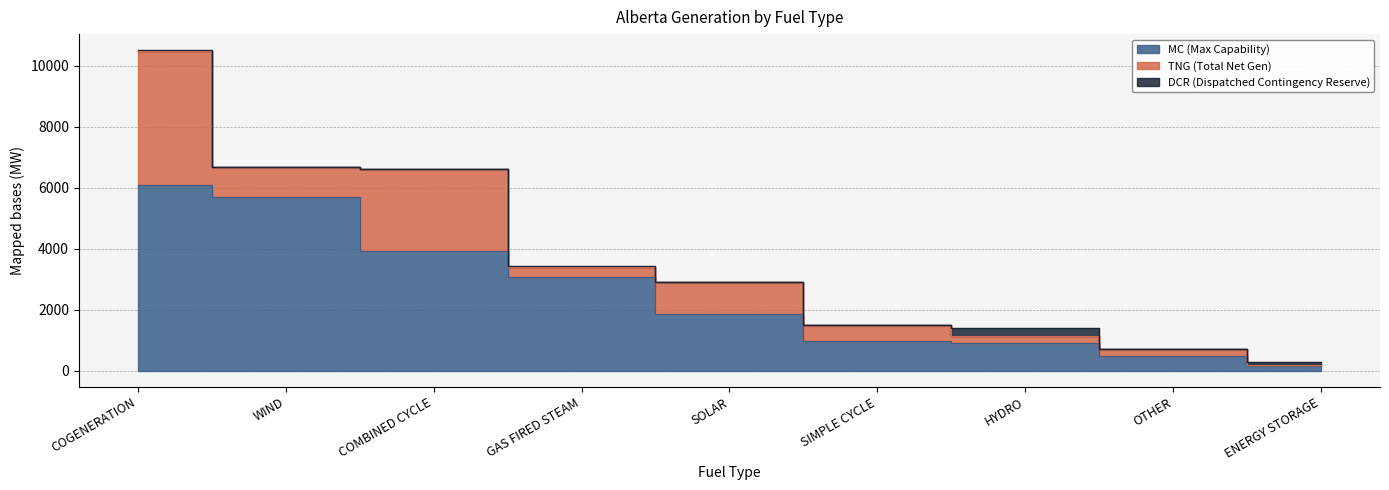

Which has a higher value, ENERGY STORAGE or SIMPLE CYCLE?

SIMPLE CYCLE